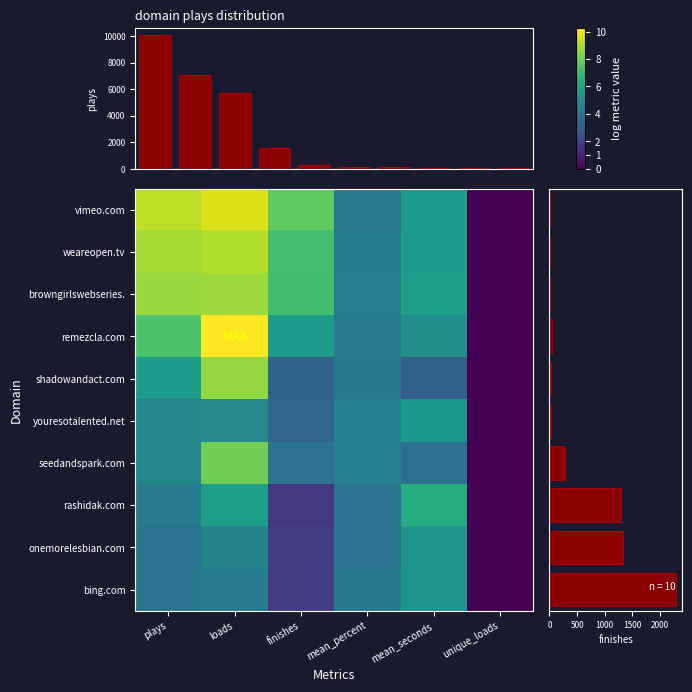

Is the value of weareopen.tv at mean_seconds greater than the value of seedandspark.com at loads?

No